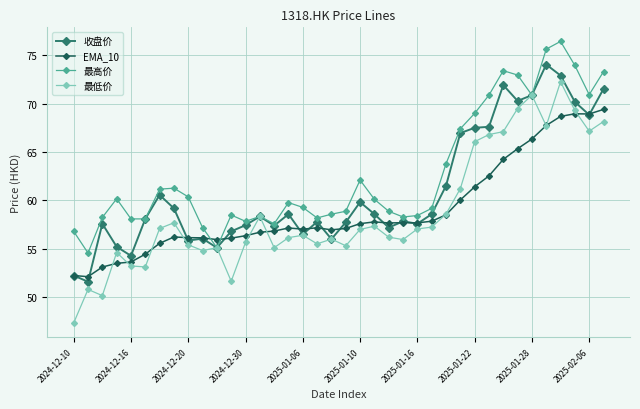

Which series has the largest range (max minus min)?

最低价